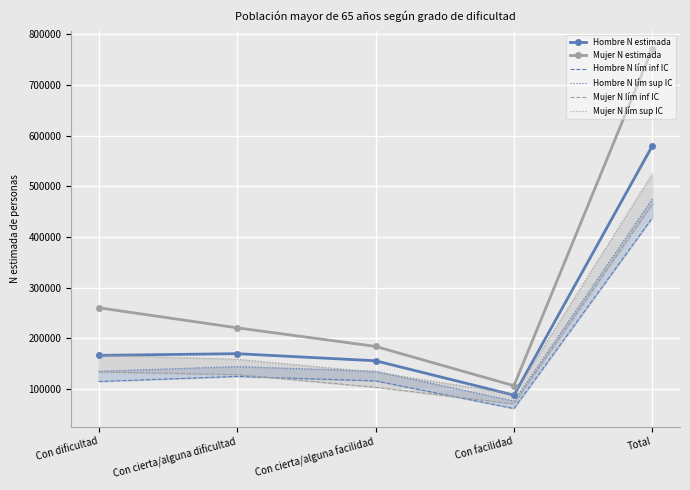

Between Con dificultad and Con facilidad, which is larger?

Con dificultad